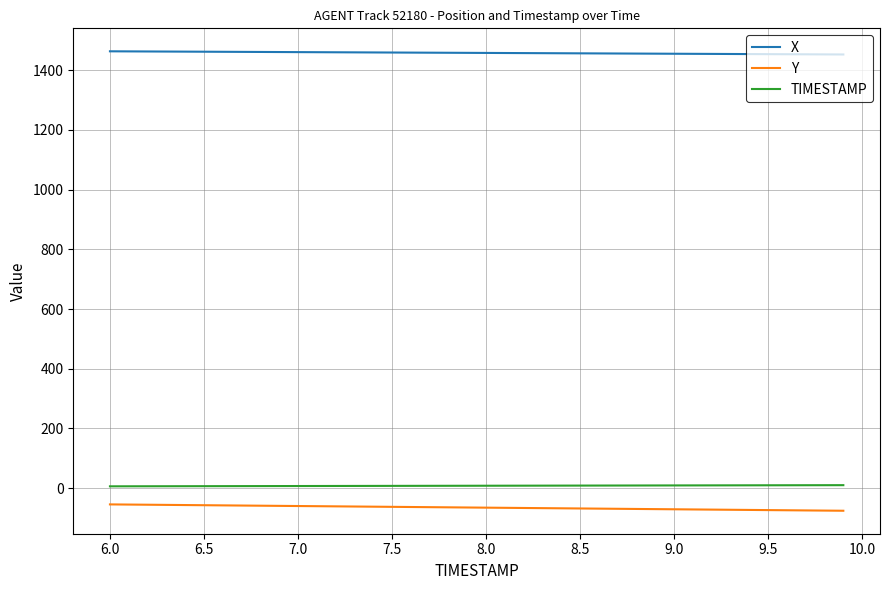

How many lines are shown in the chart?

3